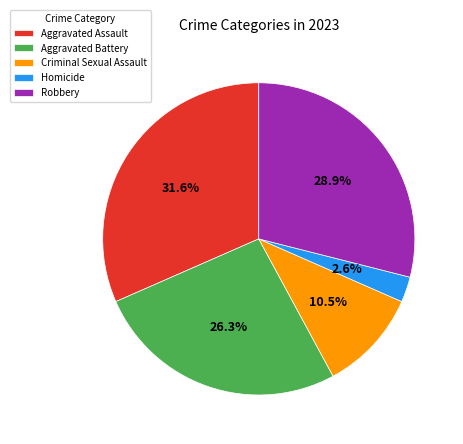

Does Aggravated Battery account for over 50% of the chart?

No